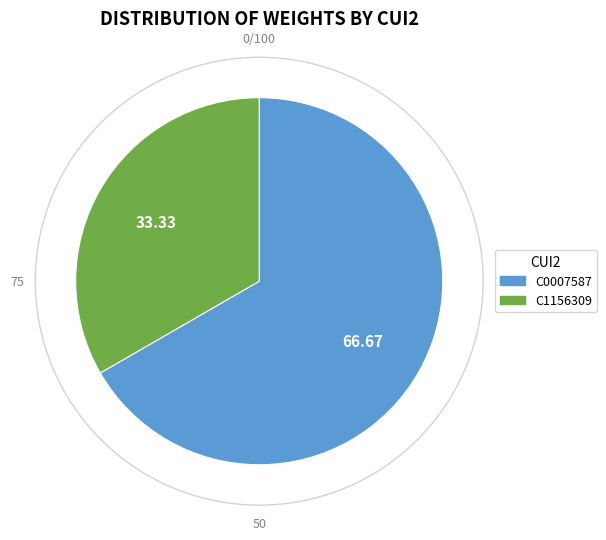

Is it true that C0007587 is 59% of the pie?

False